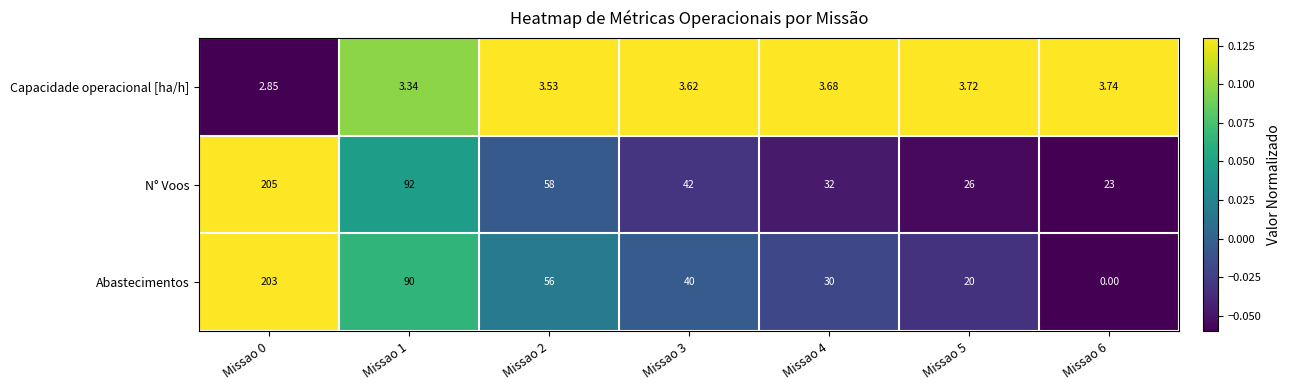

List the series in order of their peak value, highest first.

N° Voos, Abastecimentos, Capacidade operacional [ha/h]